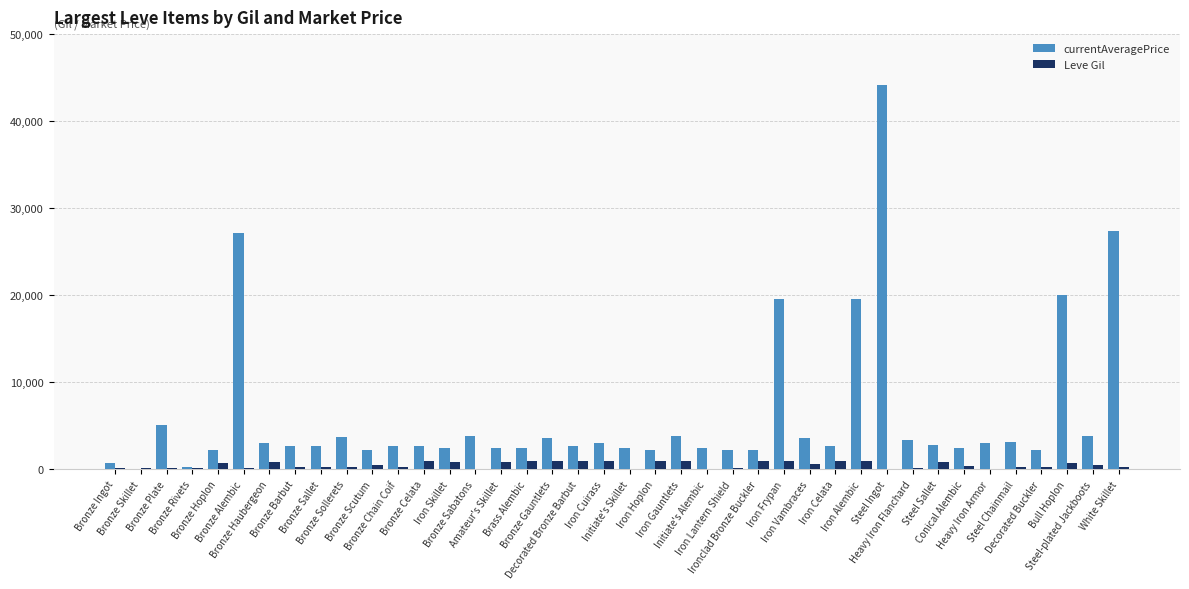

Which series has the largest total across all categories?

currentAveragePrice